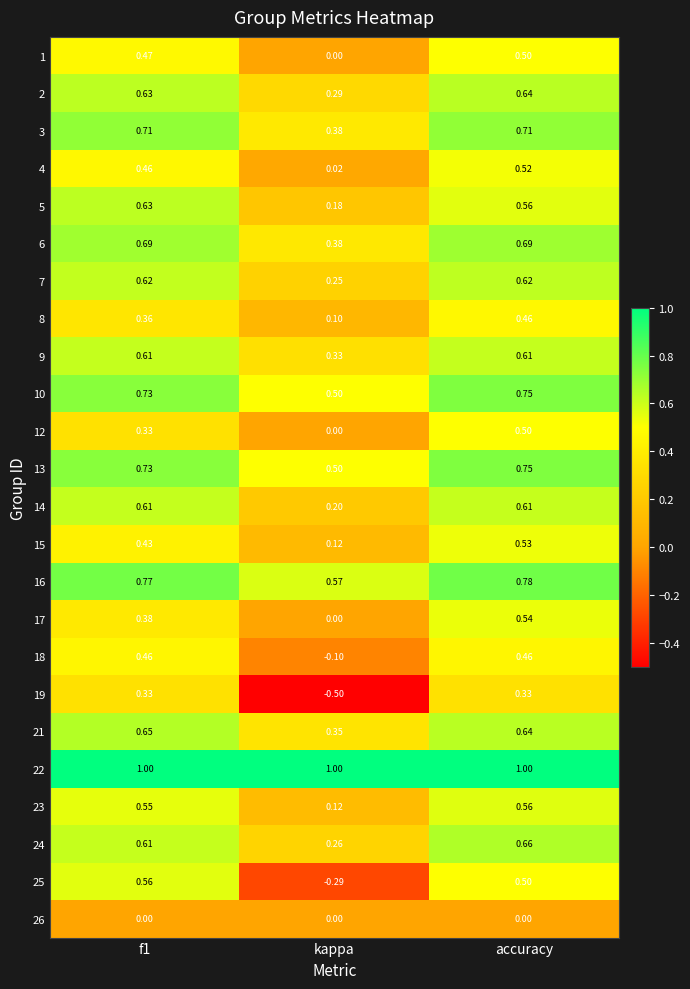

Is the value of 24 at kappa greater than the value of 8 at kappa?

Yes